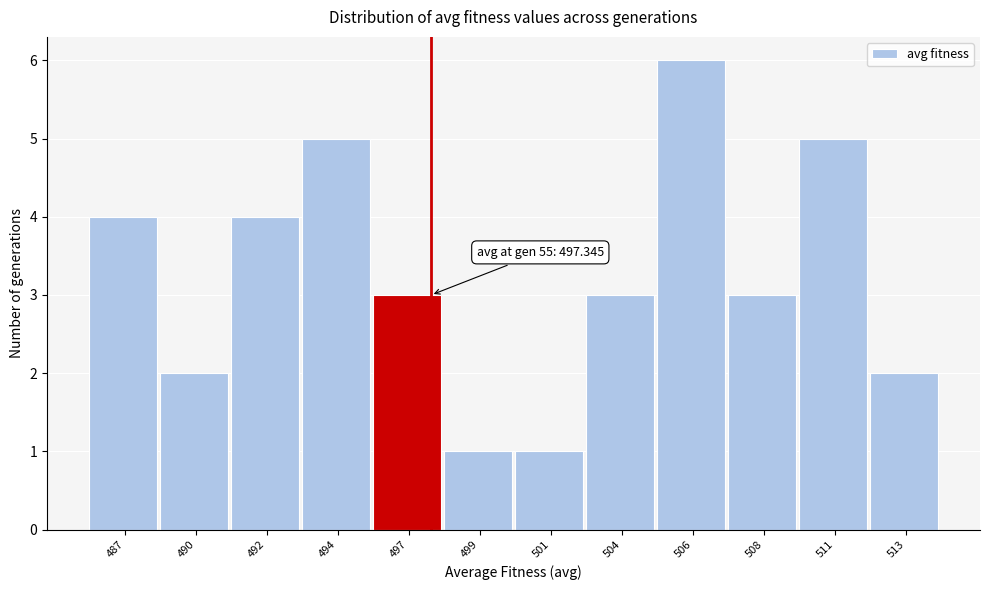

Reading left to right, transcribe all the data shown in this chart.

4	2	4	5	3	1	1	3	6	3	5	2